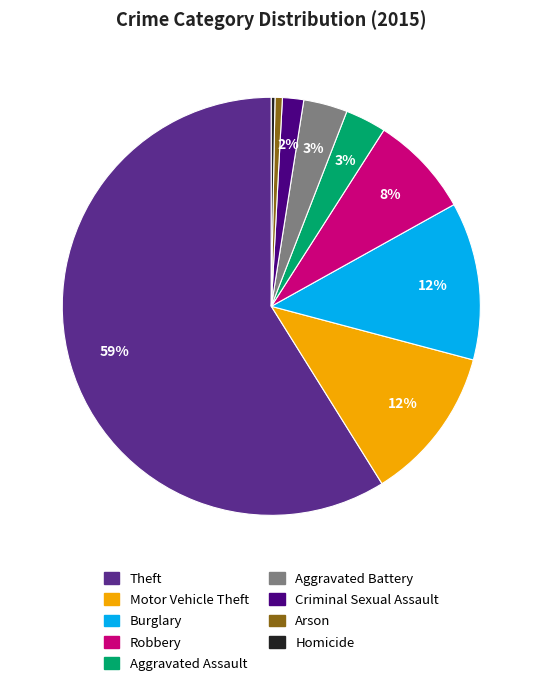

Count the number of slices in the pie.

9